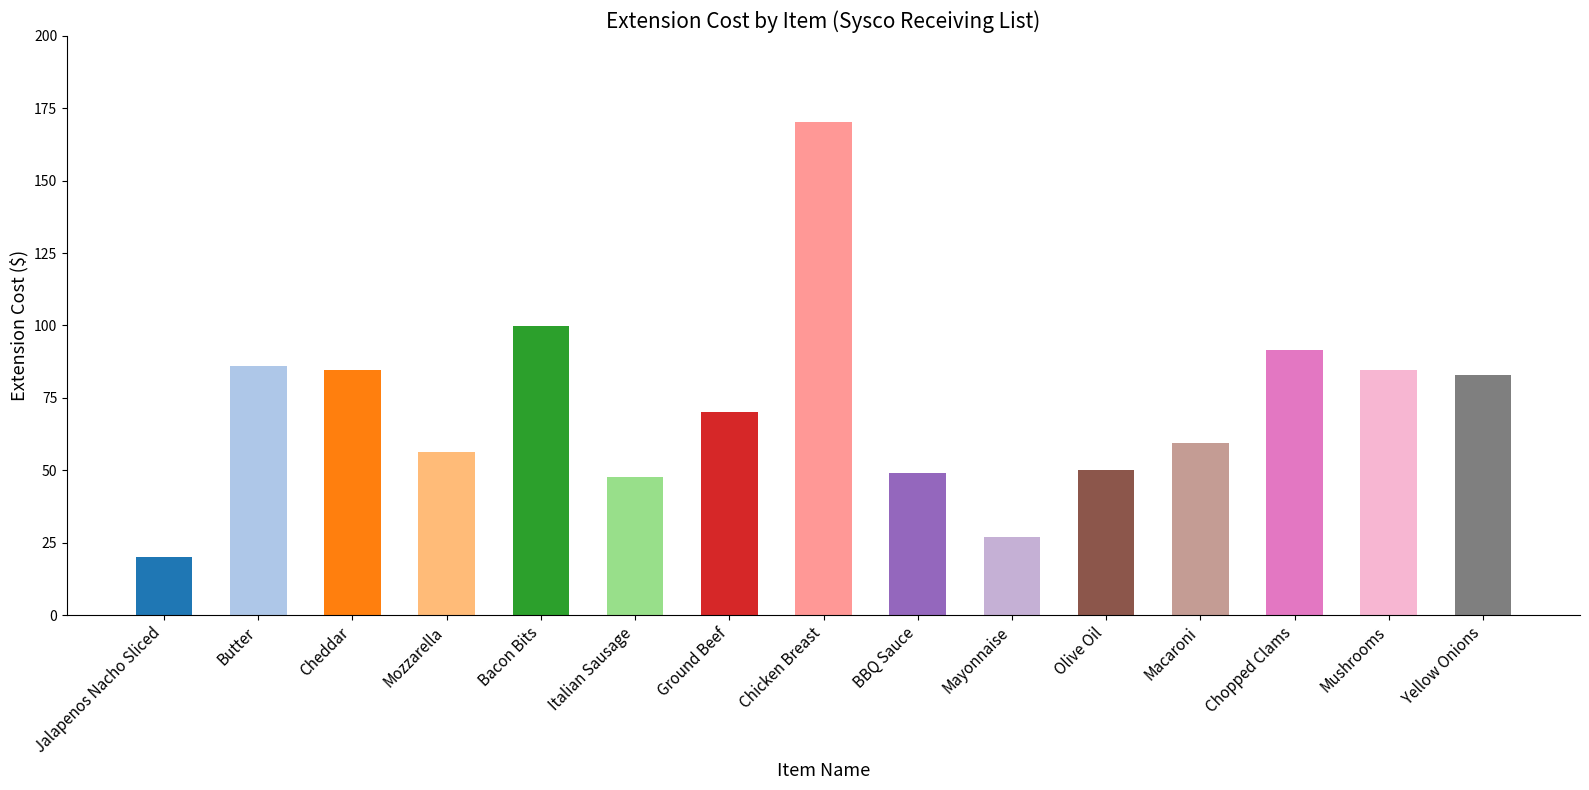

What is the label of the 5th bar from the left?

Bacon Bits